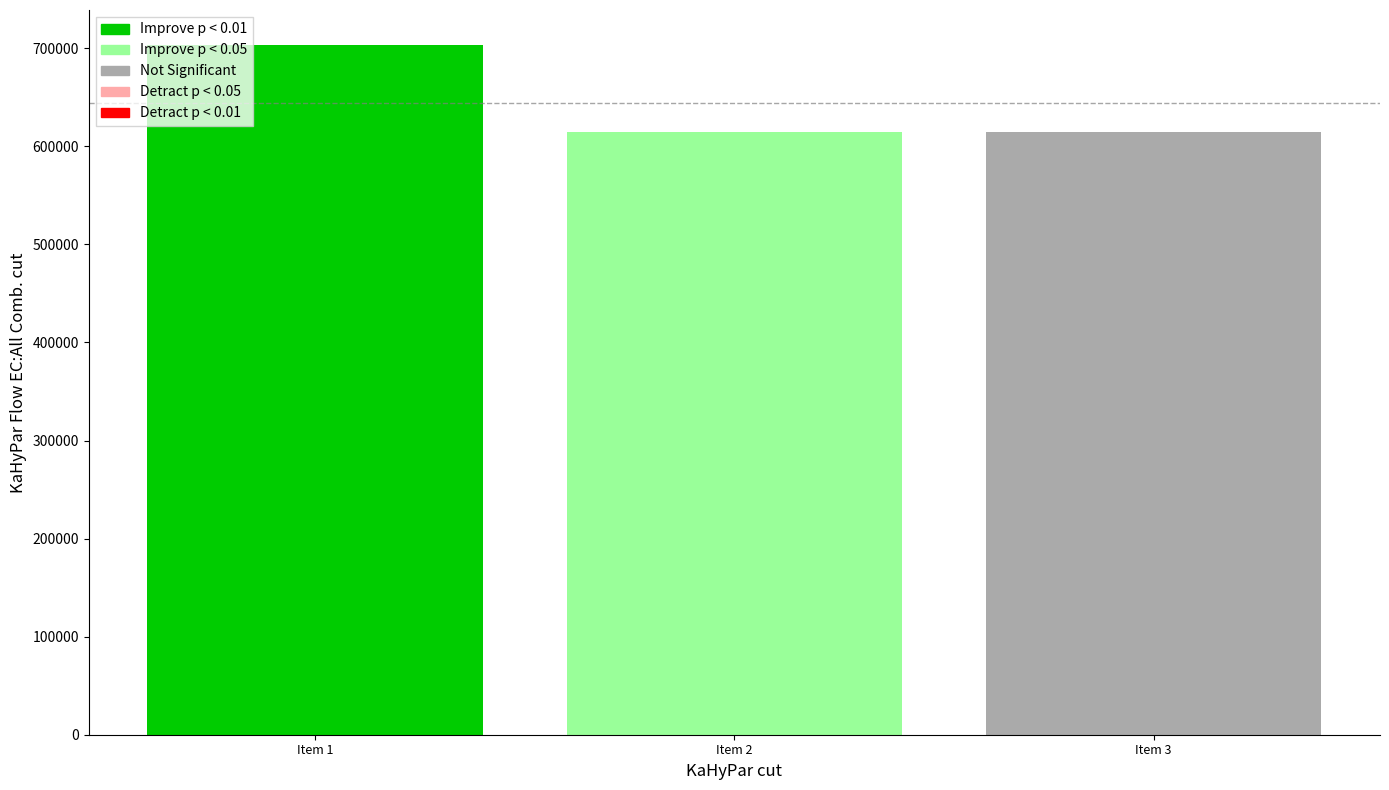

How many bars are there in total?

3